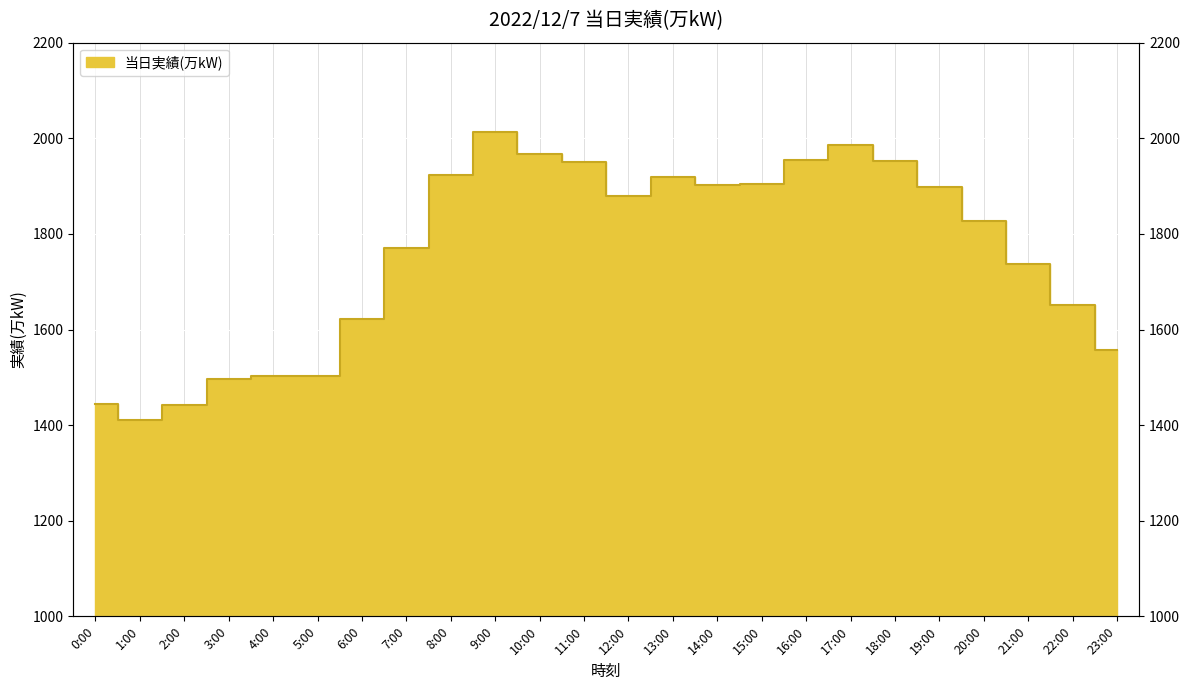

List the labels in order of value, smallest first.

1:00, 2:00, 0:00, 3:00, 4:00, 5:00, 23:00, 6:00, 22:00, 21:00, 7:00, 20:00, 12:00, 19:00, 14:00, 15:00, 13:00, 8:00, 11:00, 18:00, 16:00, 10:00, 17:00, 9:00